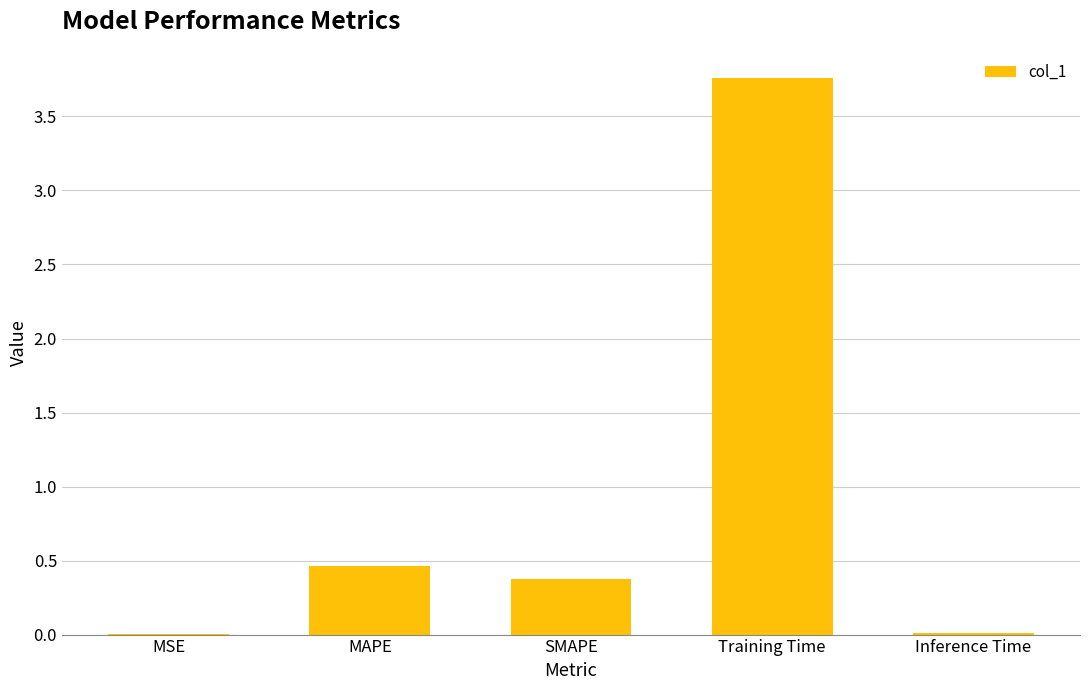

Which has a higher value, SMAPE or Inference Time?

SMAPE